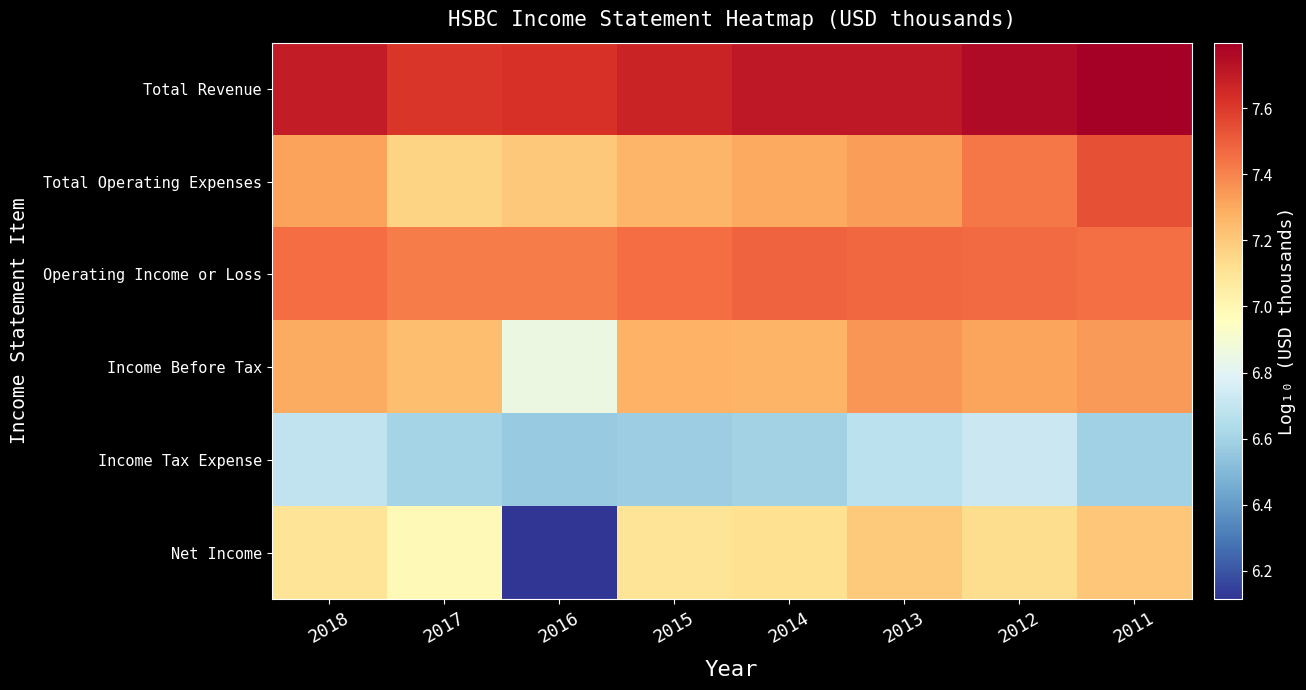

How many categories are shown in the chart?

8